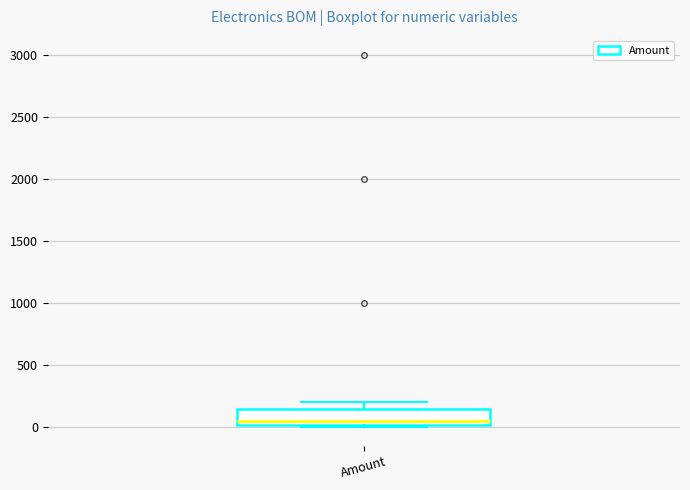

Where is the upper edge of the box for Amount on the y-axis? The values are not printed on the chart, so give them approximately, as read against the axis.

150